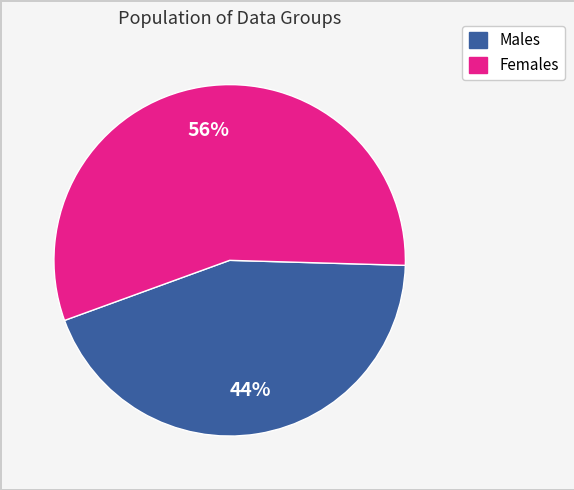

To the nearest percent, what is the average slice percentage?

50%